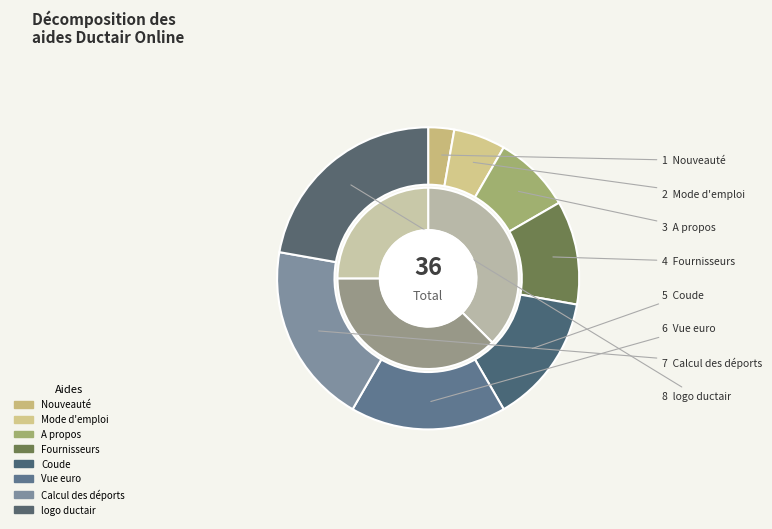

How many segments does this pie chart have?

8